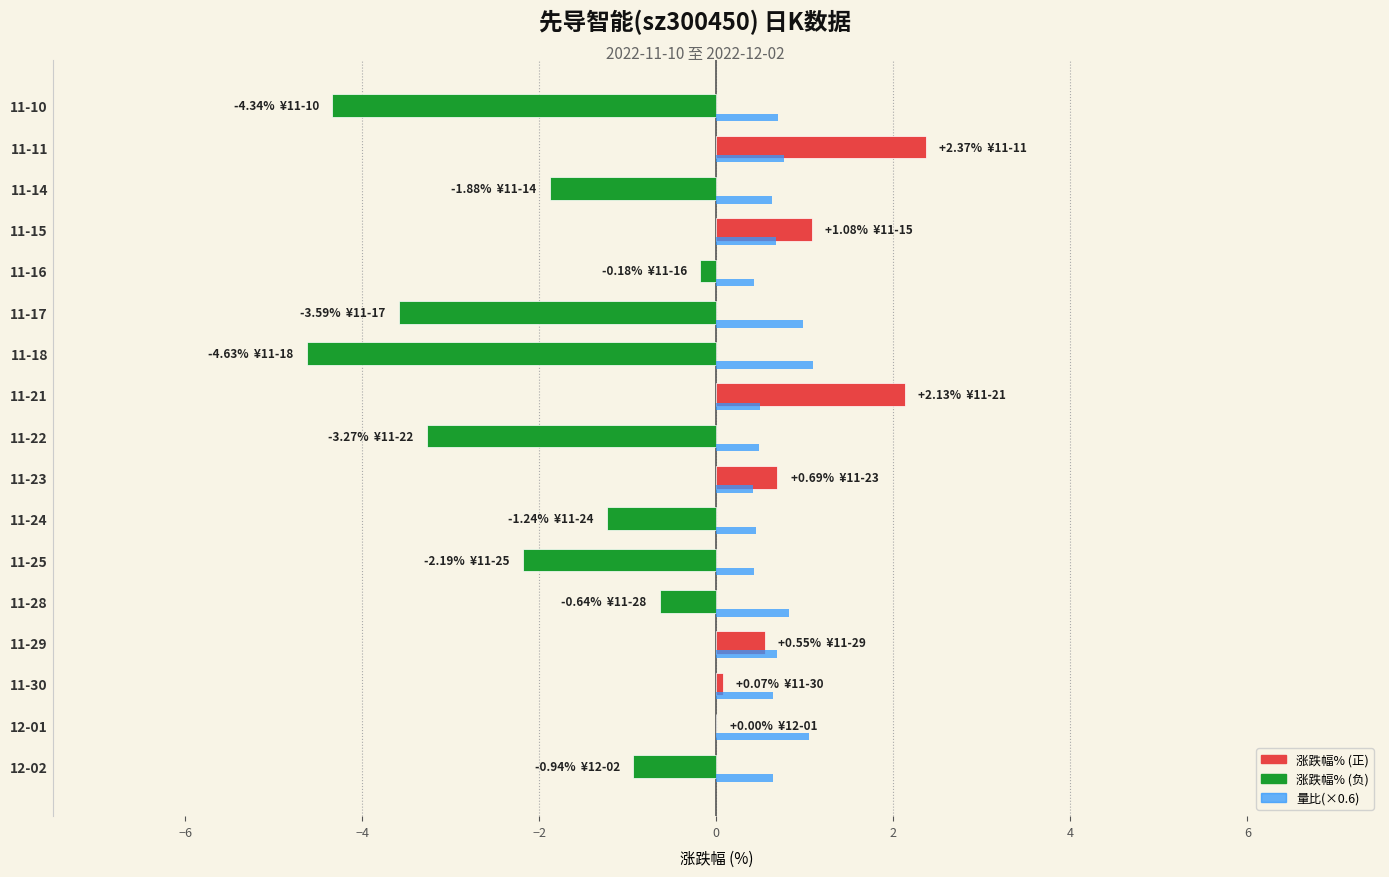

What is the total value across all series at 11-24?

-0.8